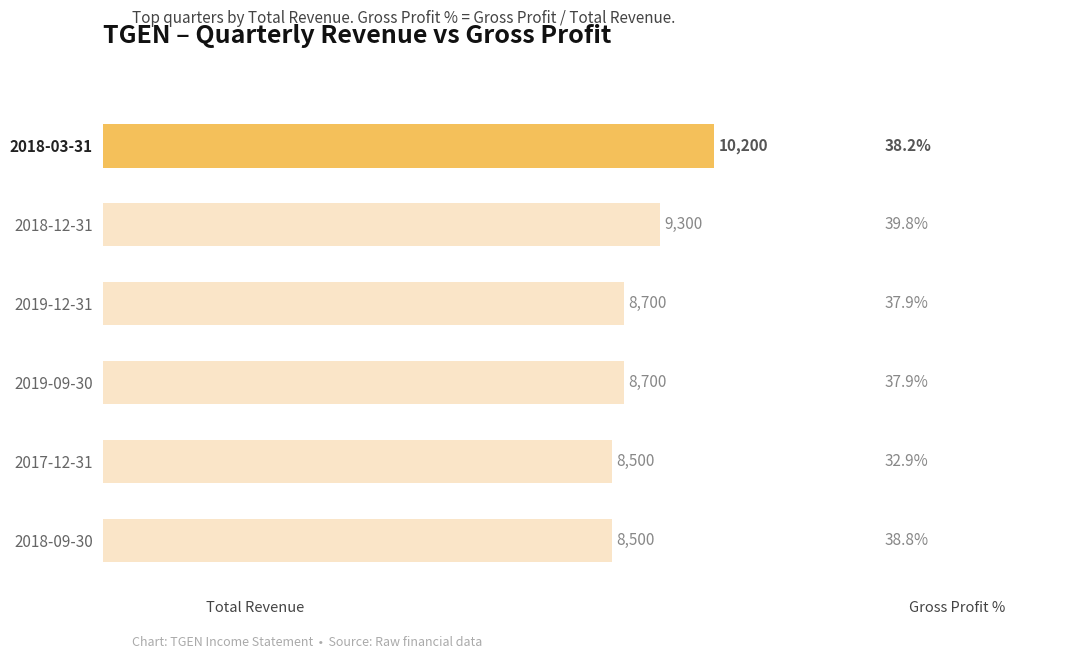

Are the bars grouped side by side (vs. stacked)?

No